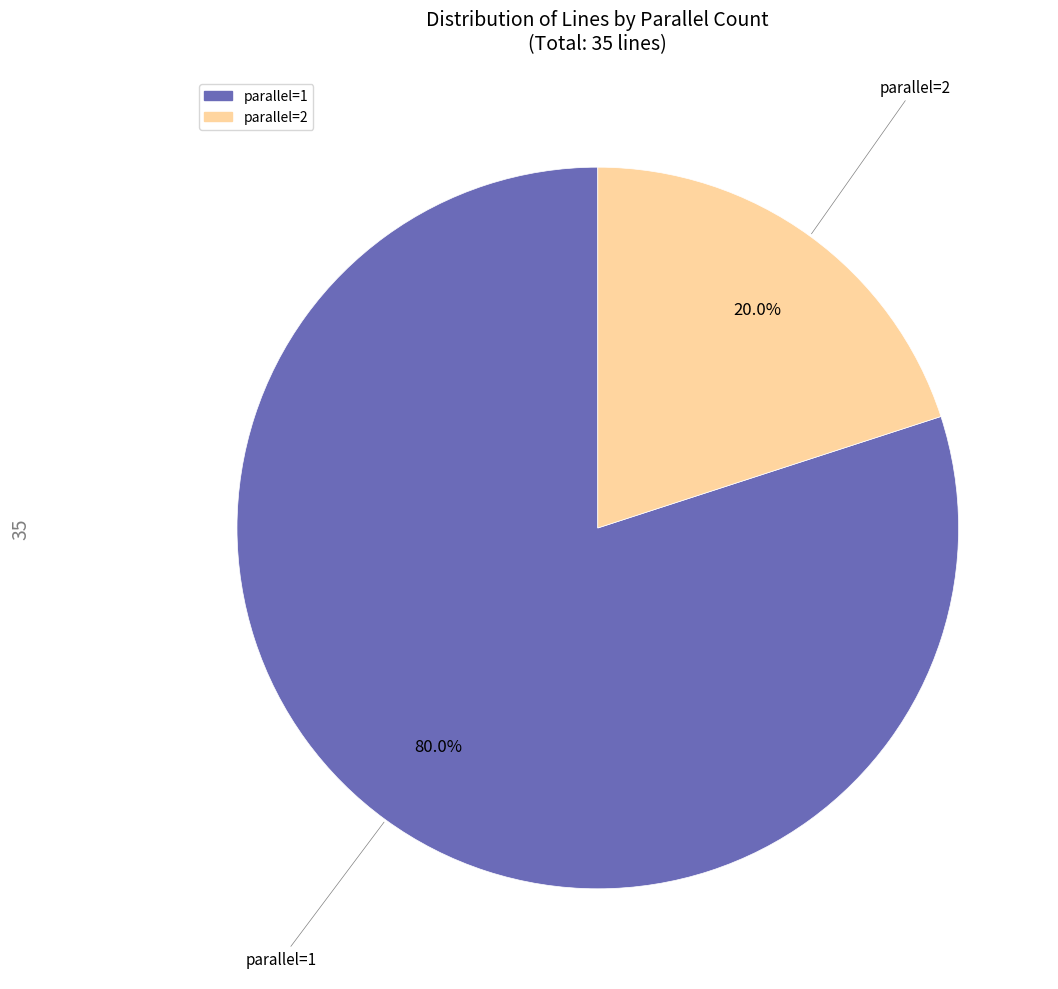

What is the ratio of the value at parallel=1 to the value at parallel=2?

4.0